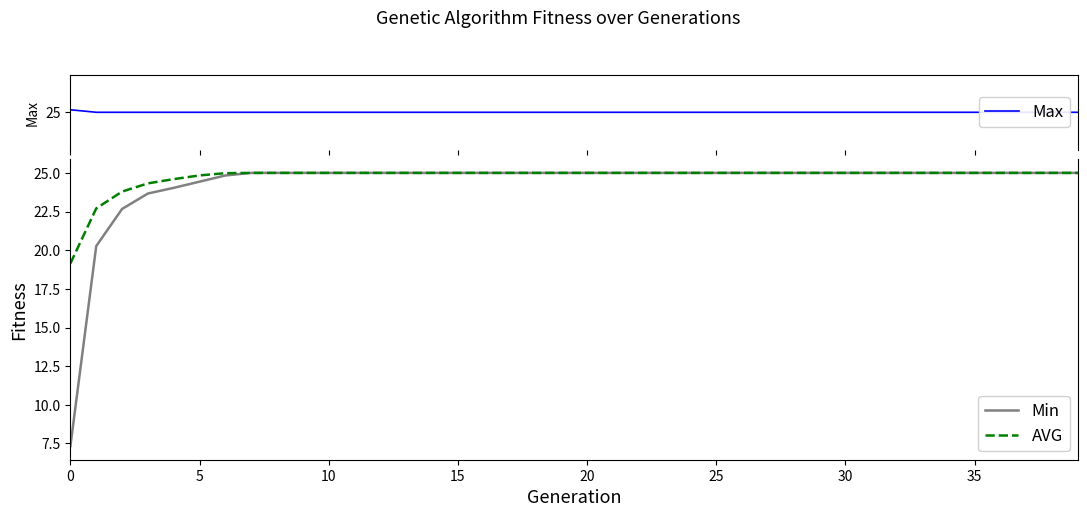

What is the lowest value of the AVG series?

19.1